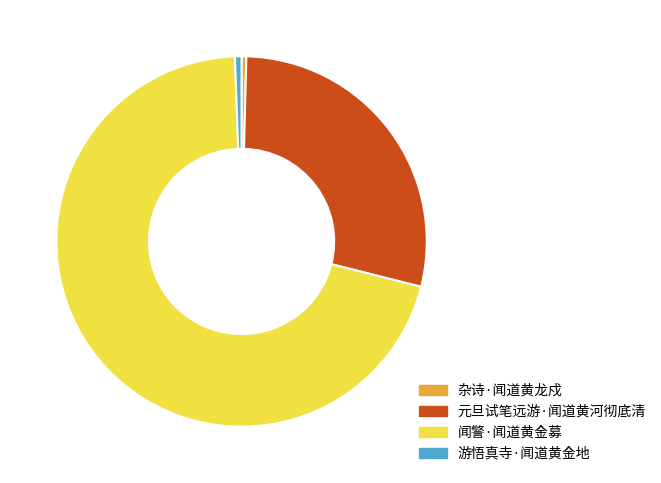

The 闻警·闻道黄金募 slice represents 56% of the pie. True or false?

False